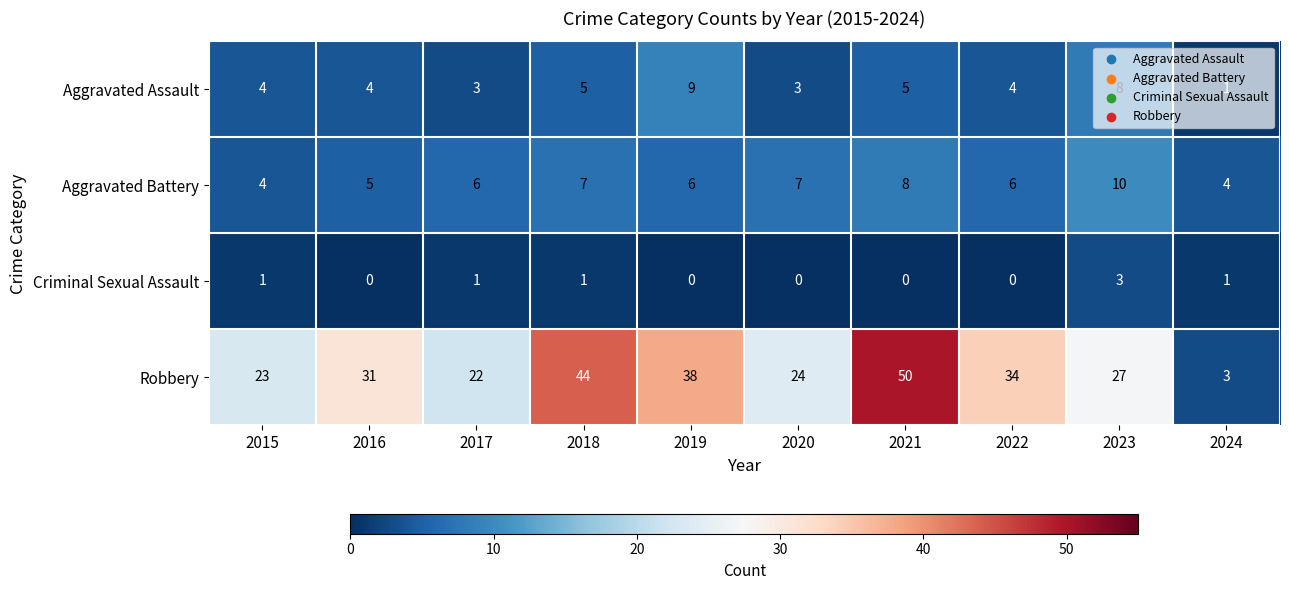

What value does the Aggravated Assault series have at 2015?

4